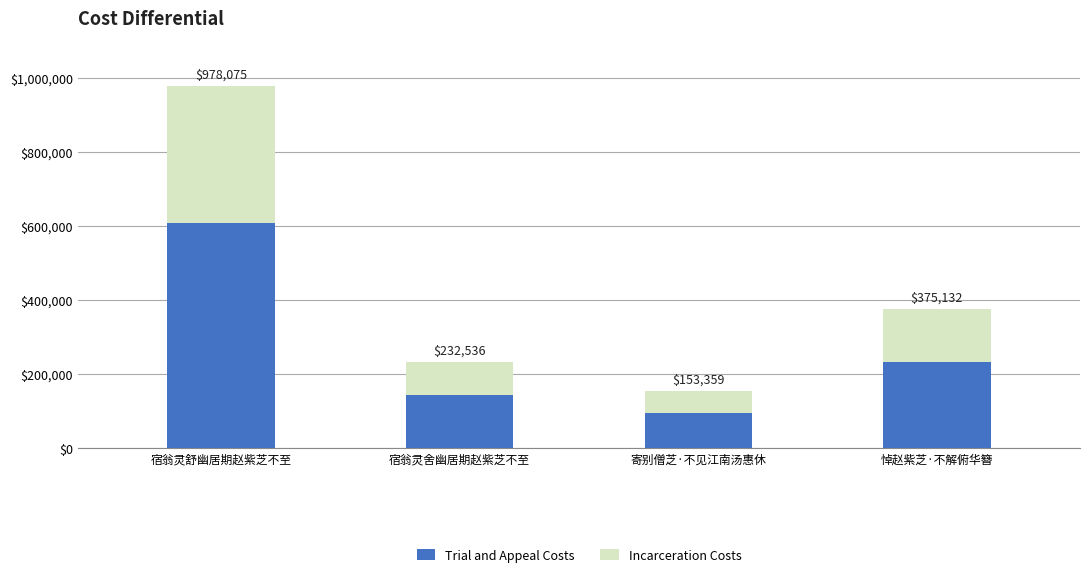

At which label is Incarceration Costs closest to 214972?

悼赵紫芝·不解俯华簪